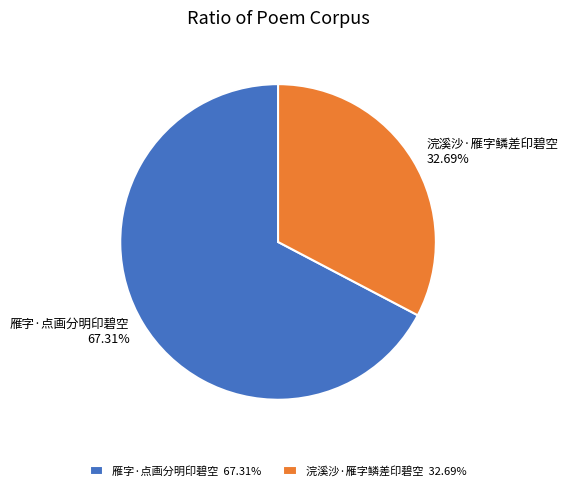

Rank the categories by value from lowest to highest.

浣溪沙·雁字鳞差印碧空, 雁字·点画分明印碧空